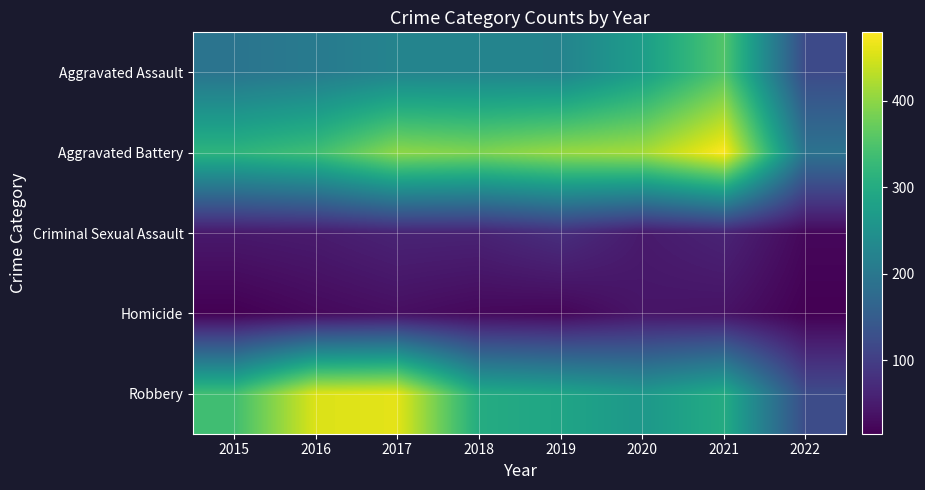

What is the smallest value displayed?

15